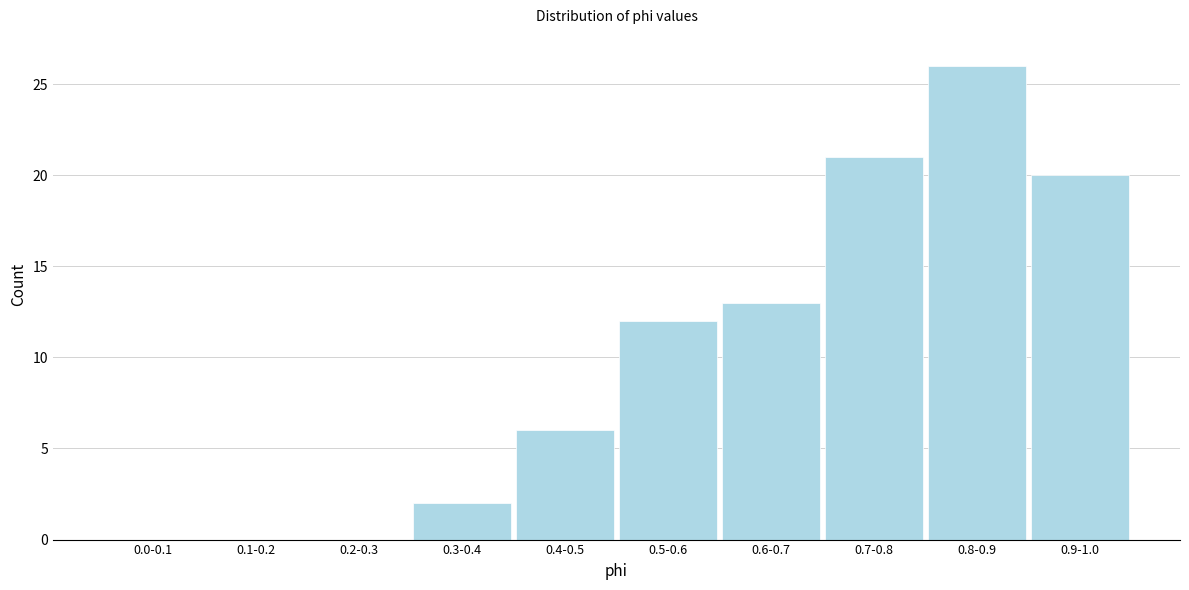

Reading right to left, what are all the values shown in this chart?

0.9-1.0=20	0.8-0.9=26	0.7-0.8=21	0.6-0.7=13	0.5-0.6=12	0.4-0.5=6	0.3-0.4=2	0.2-0.3=0	0.1-0.2=0	0.0-0.1=0